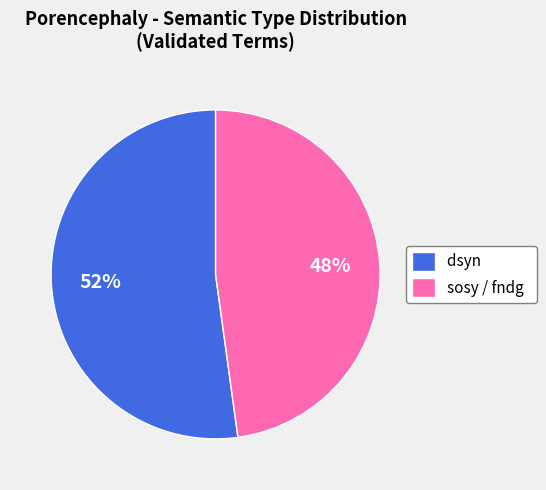

What percentage is the sosy / fndg slice, to the nearest percent?

48%